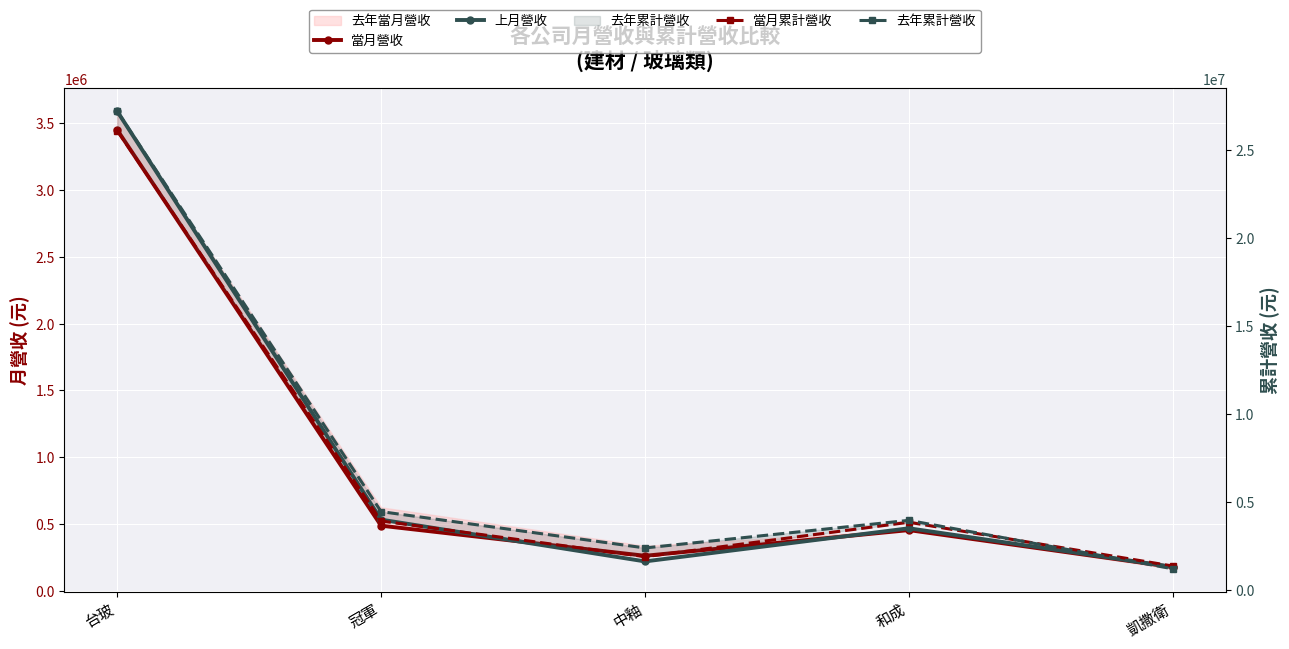

How many data points in 去年累計營收 are less than 3972340?

2